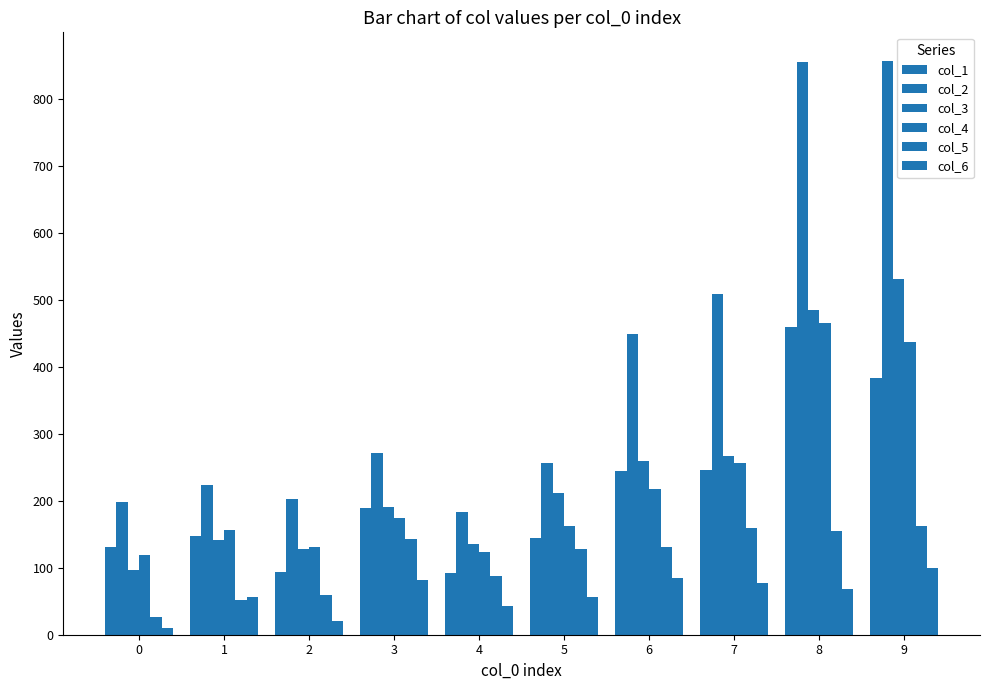

Which has a higher value, 8 or 5?

8